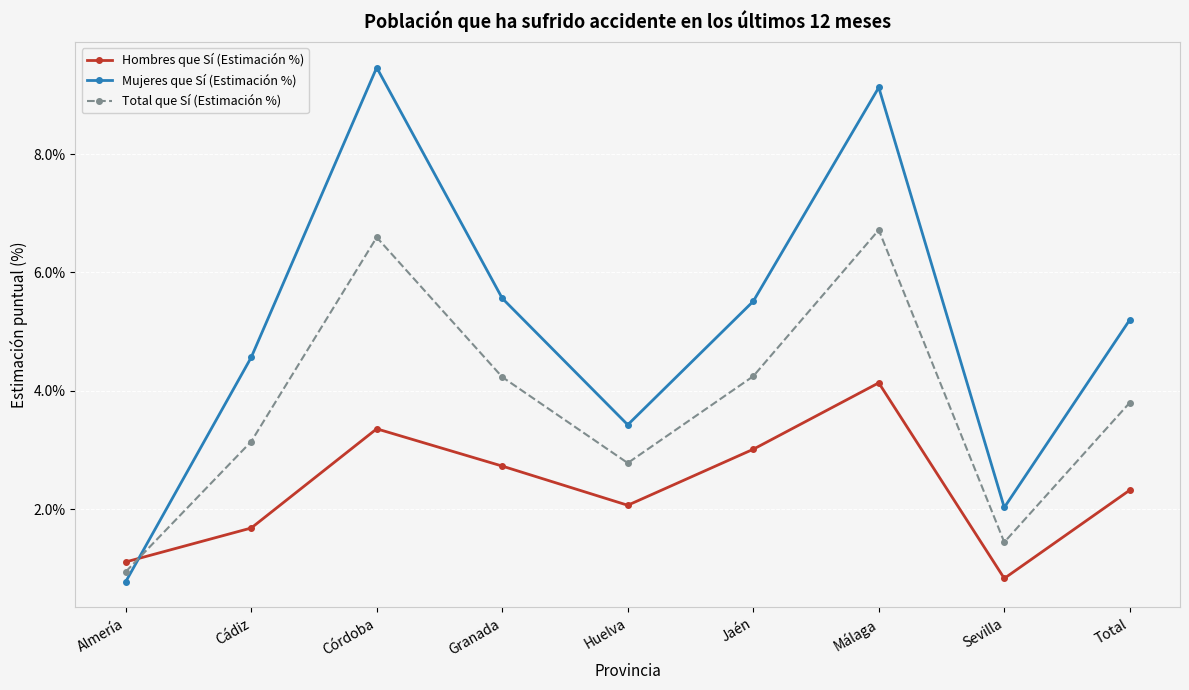

What is the spread (max minus min) of values at Almería?

0.3